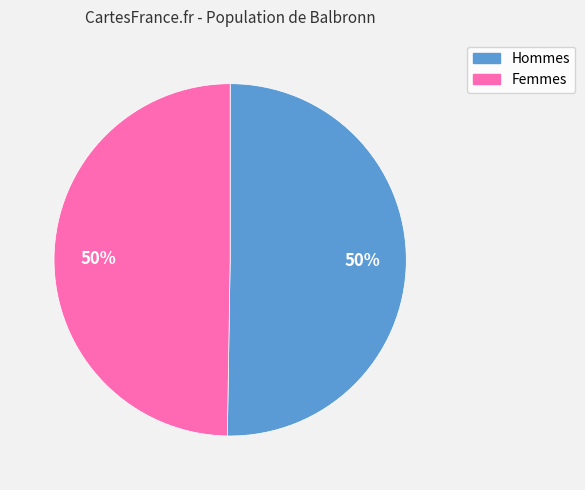

To the nearest percent, what is the average slice percentage?

50%